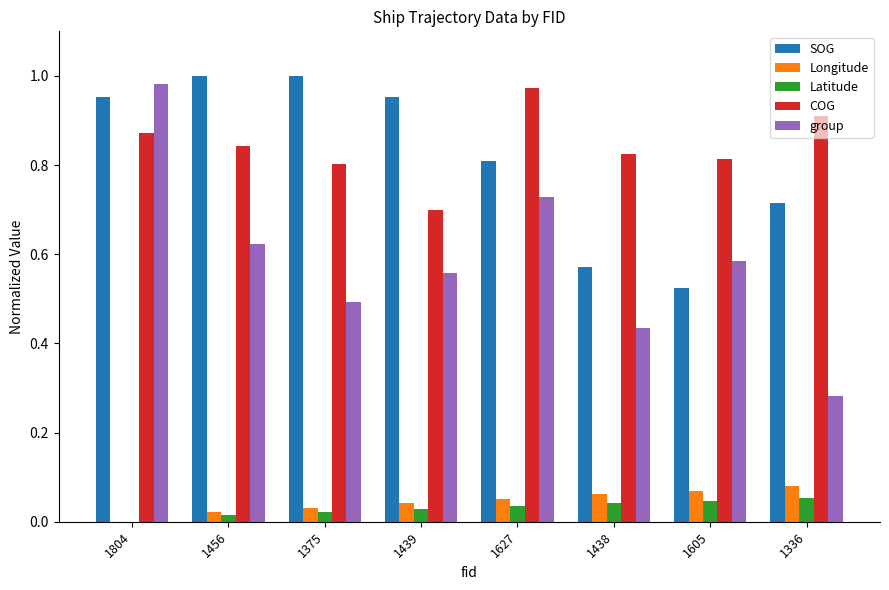

Which series changed the most between 1804 and 1605?

SOG